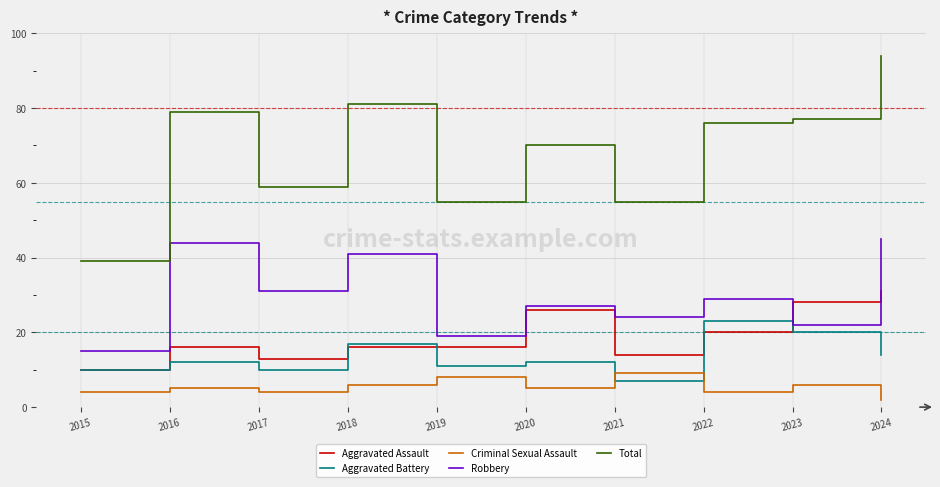

Which series changed the most between 2018 and 2024?

Aggravated Assault